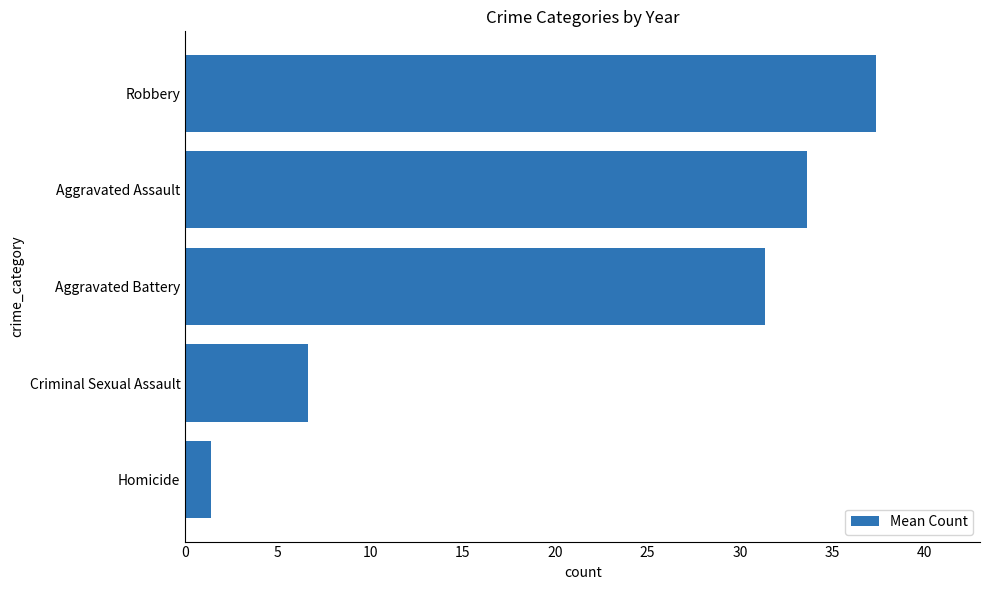

Which has a higher value, Homicide or Aggravated Assault?

Aggravated Assault